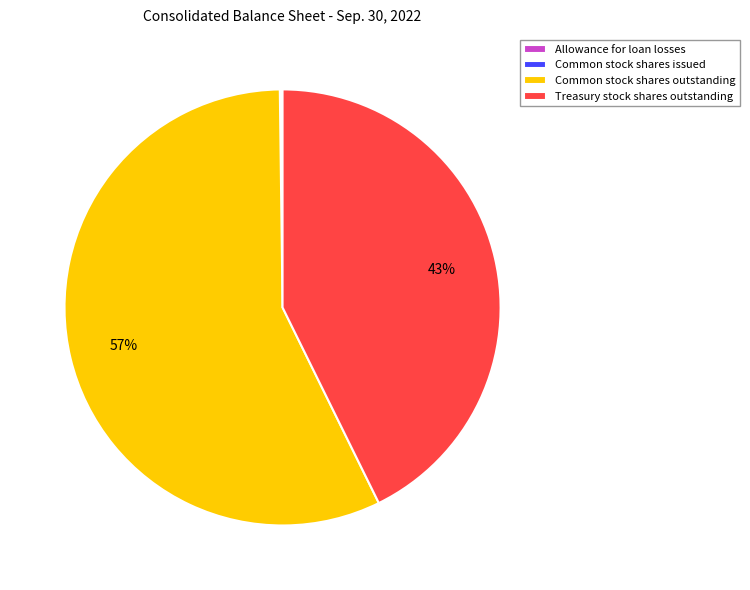

To the nearest percent, what is the difference between the Treasury stock shares outstanding and Common stock shares outstanding slice percentages?

14%